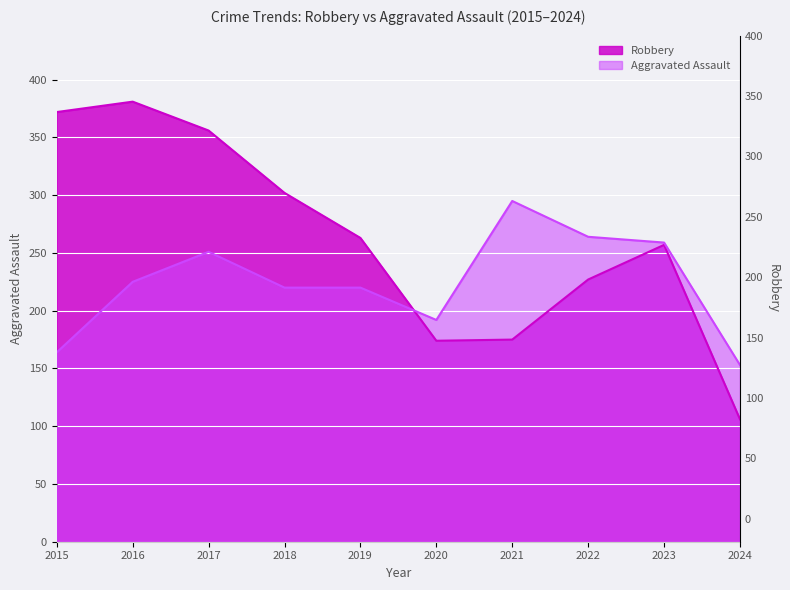

Read the Robbery value at 2022, to the nearest 50.

250